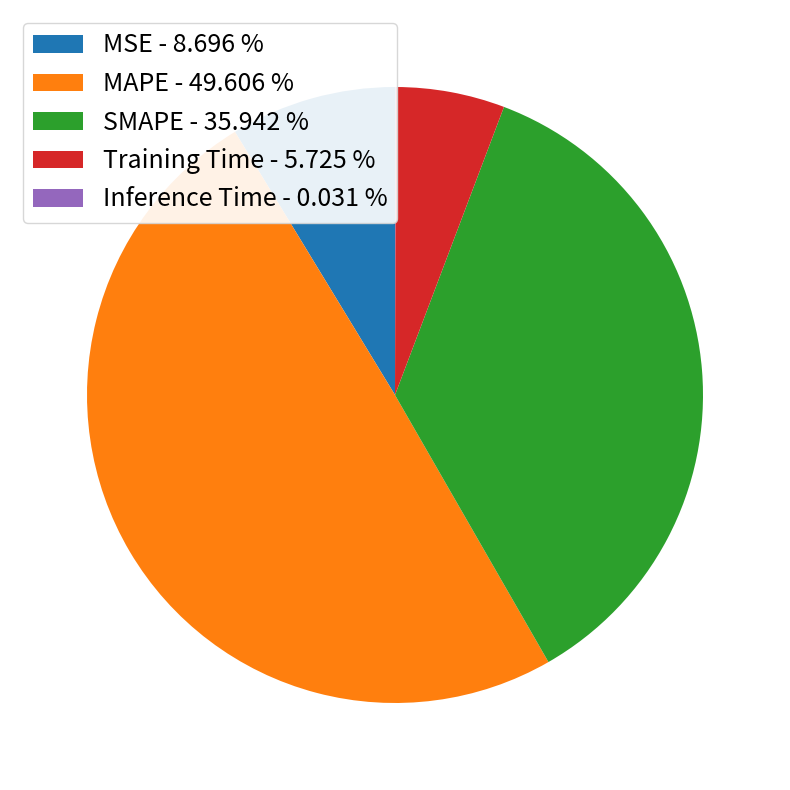

Which has a higher value, SMAPE - 35.942 % or MSE - 8.696 %?

SMAPE - 35.942 %